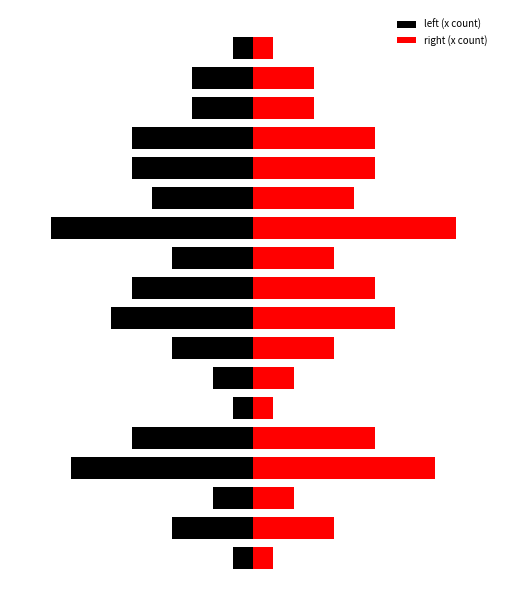

Which has a higher value, 7 or 17?

17